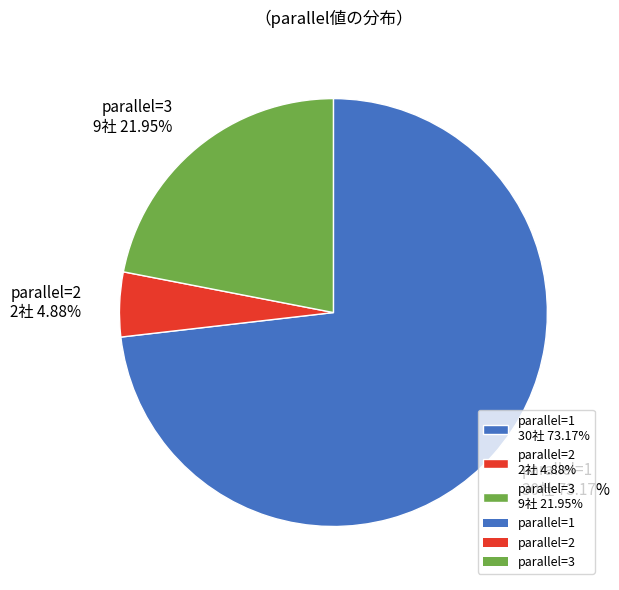

Is the sum of parallel=1 30社 73.17% and parallel=2 2社 4.88% greater than half?

Yes